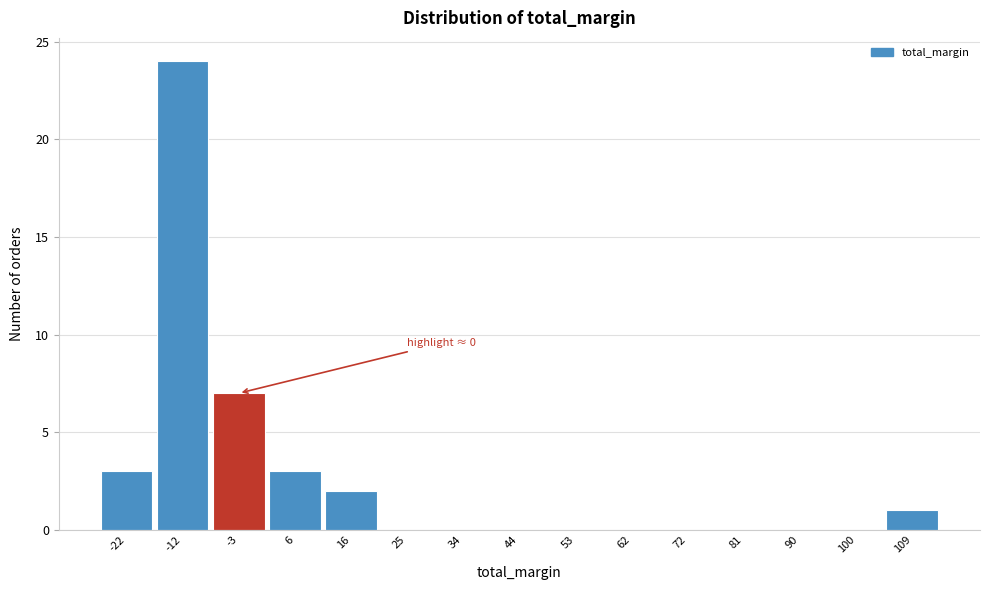

Reading left to right, extract all data points from this chart.

-22=3	-12=24	-3=7	6=3	16=2	25=0	34=0	44=0	53=0	62=0	72=0	81=0	90=0	100=0	109=1